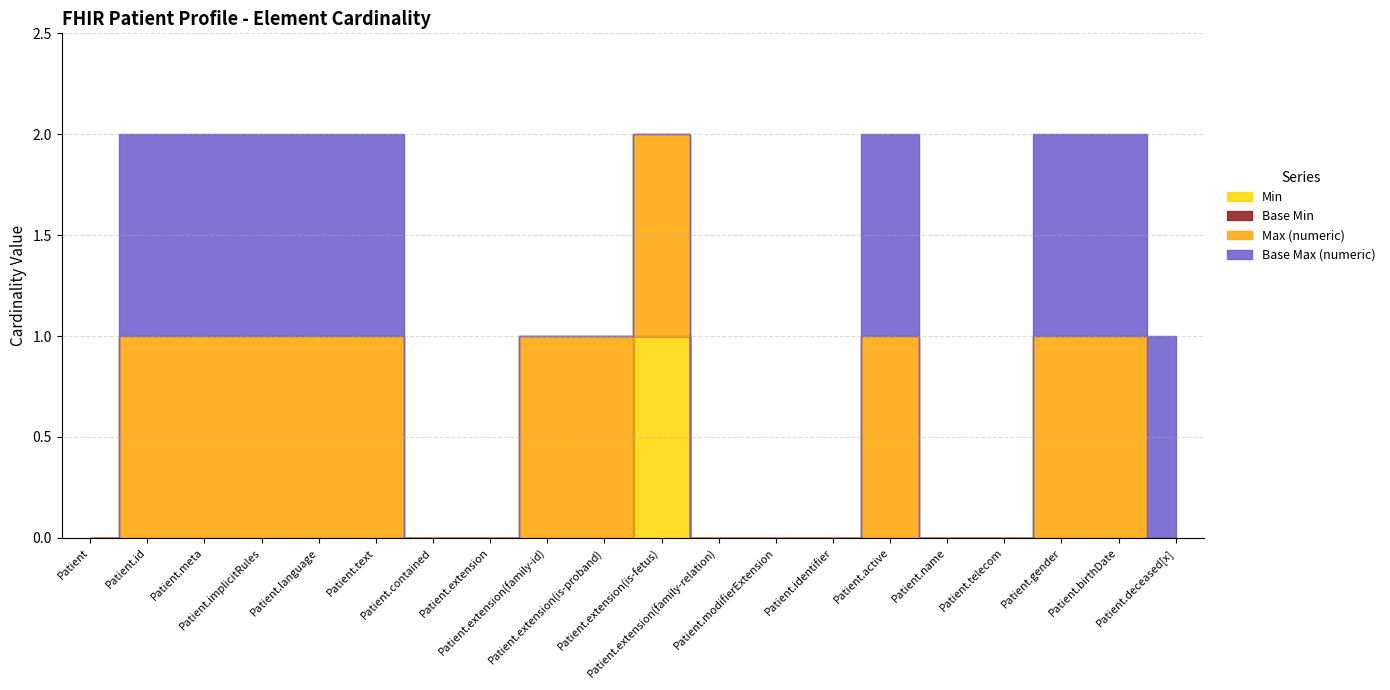

Reading left to right, what are all the values shown in this chart?

Min: Patient=0	Patient.id=0	Patient.meta=0	Patient.implicitRules=0	Patient.language=0	Patient.text=0	Patient.contained=0	Patient.extension=0	Patient.extension(family-id)=0	Patient.extension(is-proband)=0	Patient.extension(is-fetus)=1	Patient.extension(family-relation)=0	Patient.modifierExtension=0	Patient.identifier=0	Patient.active=0	Patient.name=0	Patient.telecom=0	Patient.gender=0	Patient.birthDate=0	Patient.deceased[x]=0
Base Min: Patient=0	Patient.id=0	Patient.meta=0	Patient.implicitRules=0	Patient.language=0	Patient.text=0	Patient.contained=0	Patient.extension=0	Patient.extension(family-id)=0	Patient.extension(is-proband)=0	Patient.extension(is-fetus)=0	Patient.extension(family-relation)=0	Patient.modifierExtension=0	Patient.identifier=0	Patient.active=0	Patient.name=0	Patient.telecom=0	Patient.gender=0	Patient.birthDate=0	Patient.deceased[x]=0
Max (numeric): Patient=0	Patient.id=1	Patient.meta=1	Patient.implicitRules=1	Patient.language=1	Patient.text=1	Patient.contained=0	Patient.extension=0	Patient.extension(family-id)=1	Patient.extension(is-proband)=1	Patient.extension(is-fetus)=1	Patient.extension(family-relation)=0	Patient.modifierExtension=0	Patient.identifier=0	Patient.active=1	Patient.name=0	Patient.telecom=0	Patient.gender=1	Patient.birthDate=1	Patient.deceased[x]=0
Base Max (numeric): Patient=0	Patient.id=1	Patient.meta=1	Patient.implicitRules=1	Patient.language=1	Patient.text=1	Patient.contained=0	Patient.extension=0	Patient.extension(family-id)=0	Patient.extension(is-proband)=0	Patient.extension(is-fetus)=0	Patient.extension(family-relation)=0	Patient.modifierExtension=0	Patient.identifier=0	Patient.active=1	Patient.name=0	Patient.telecom=0	Patient.gender=1	Patient.birthDate=1	Patient.deceased[x]=1